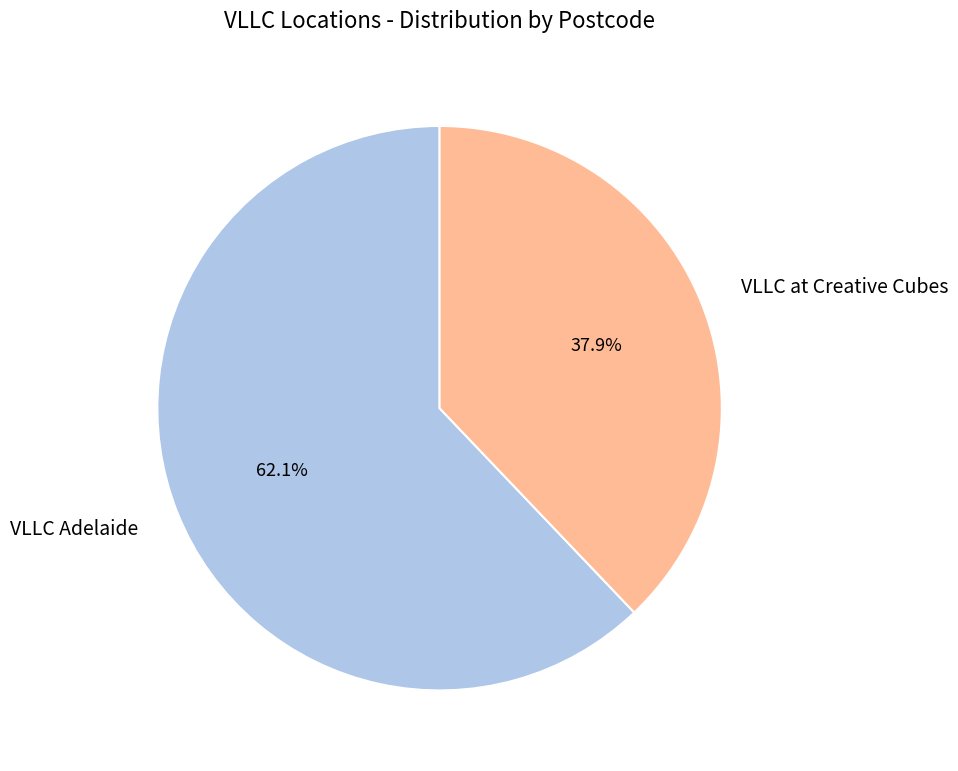

Rank the categories by value from lowest to highest.

VLLC at Creative Cubes, VLLC Adelaide